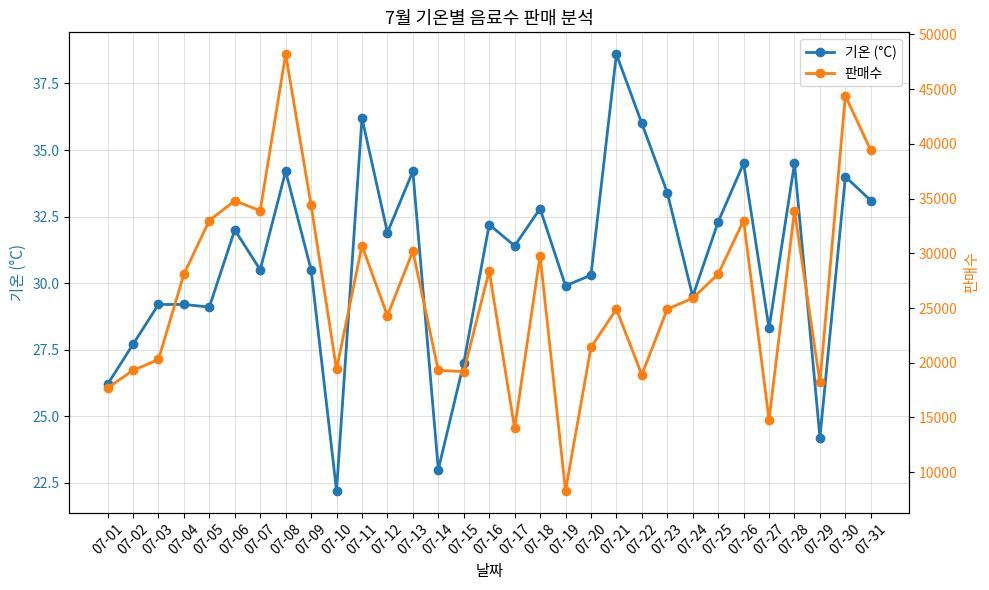

The 판매수 series shows 5652.7 at 07-04. True or false?

False